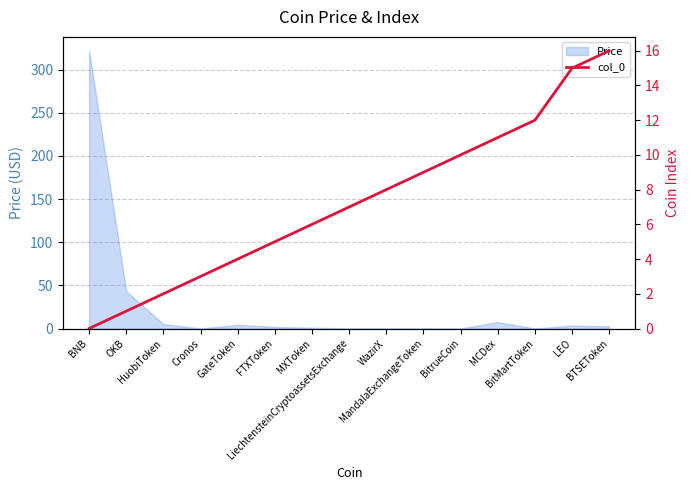

What is the label of the 15th point from the right?

BNB